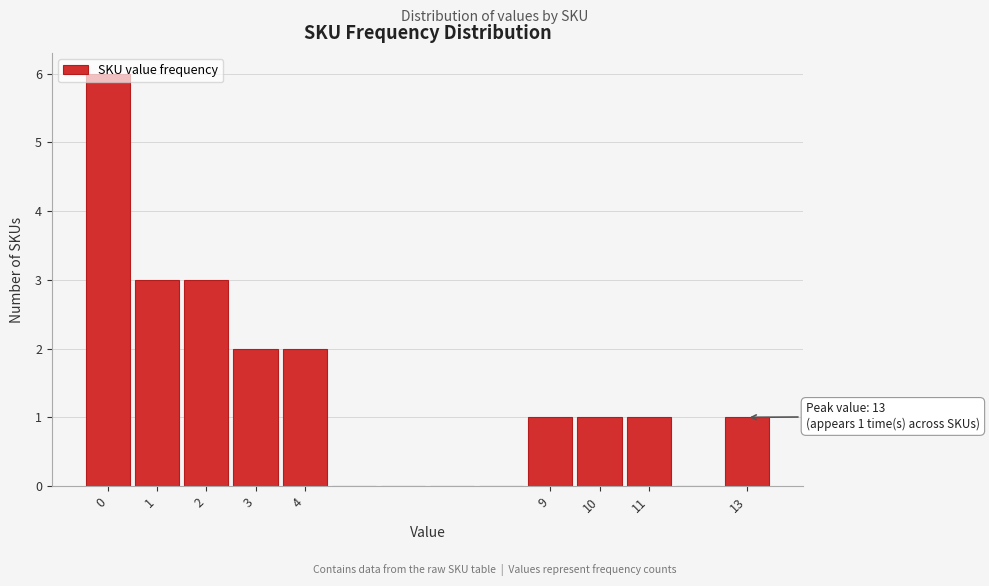

Over which range of the x-axis is the bar tallest?

-0.5 to 0.5